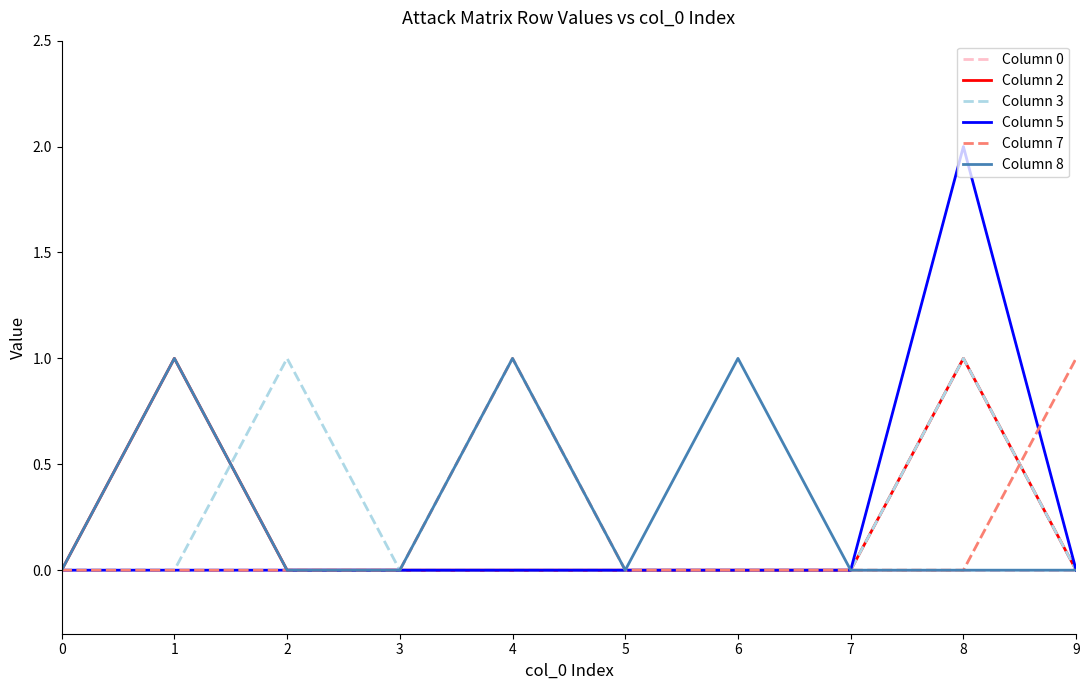

Which series has the widest spread of values?

Column 5